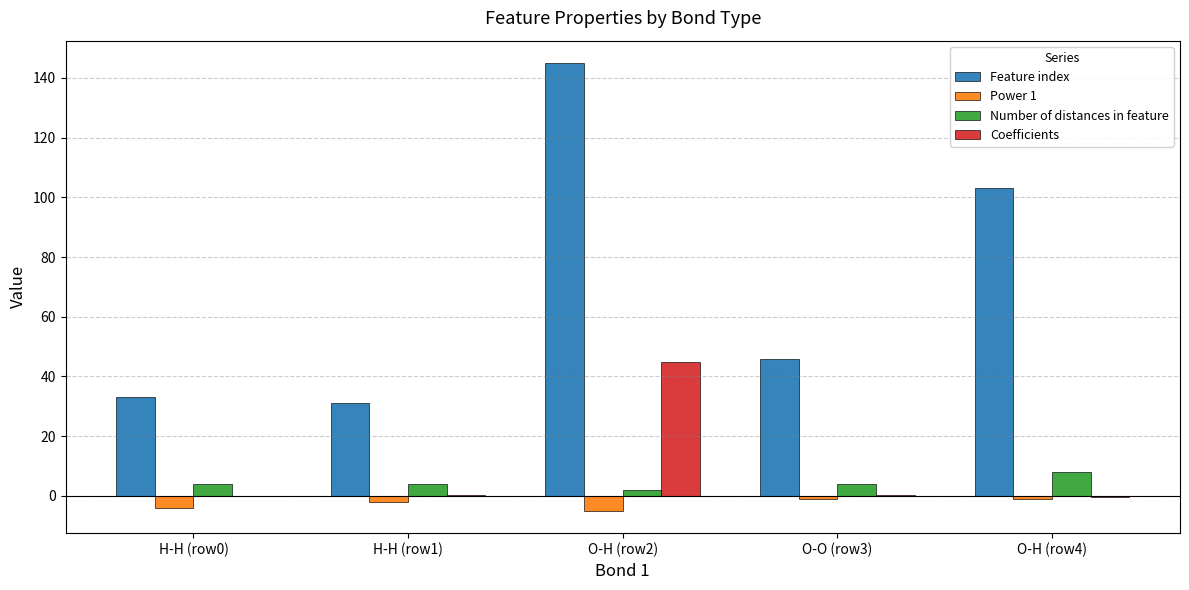

At which label does Coefficients reach its peak?

O-H (row2)